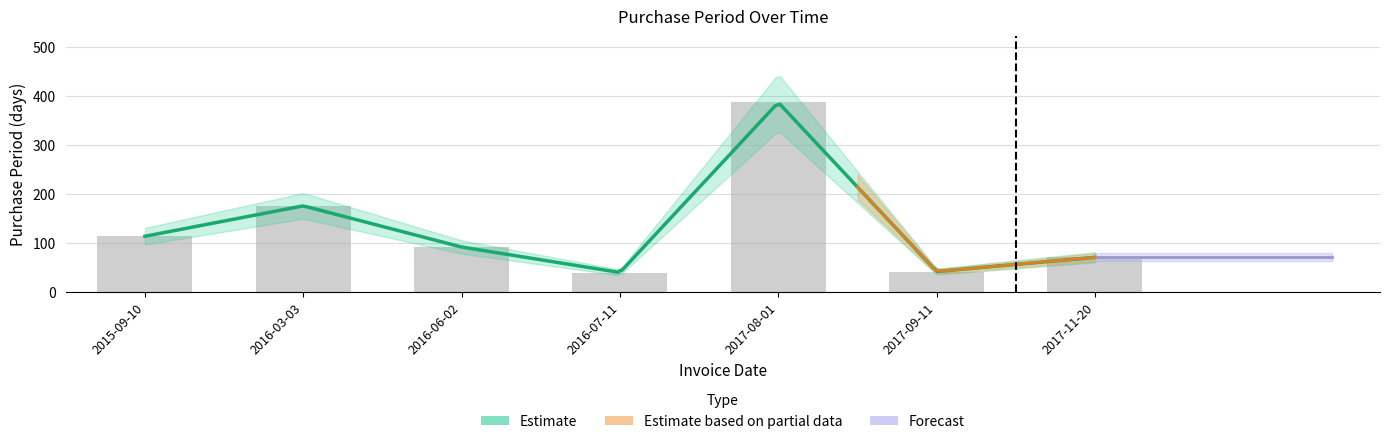

The value at 2017-11-20 is 70. True or false?

True